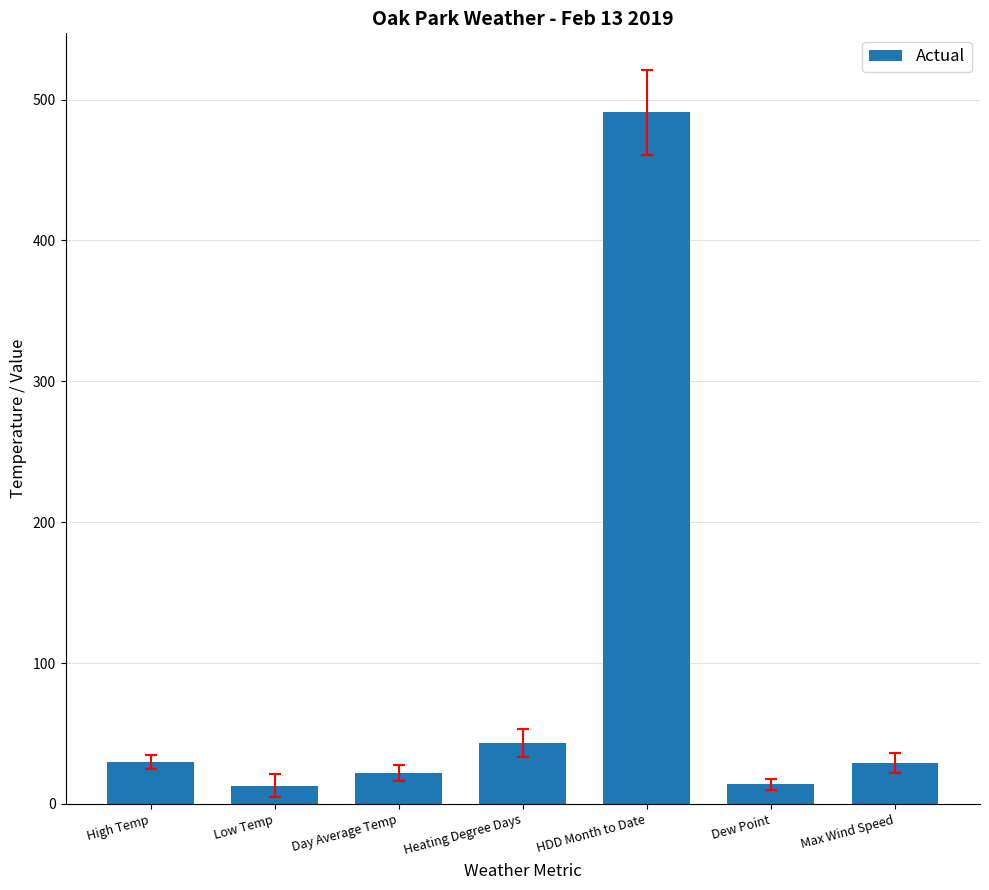

Between Low Temp and HDD Month to Date, which is larger?

HDD Month to Date